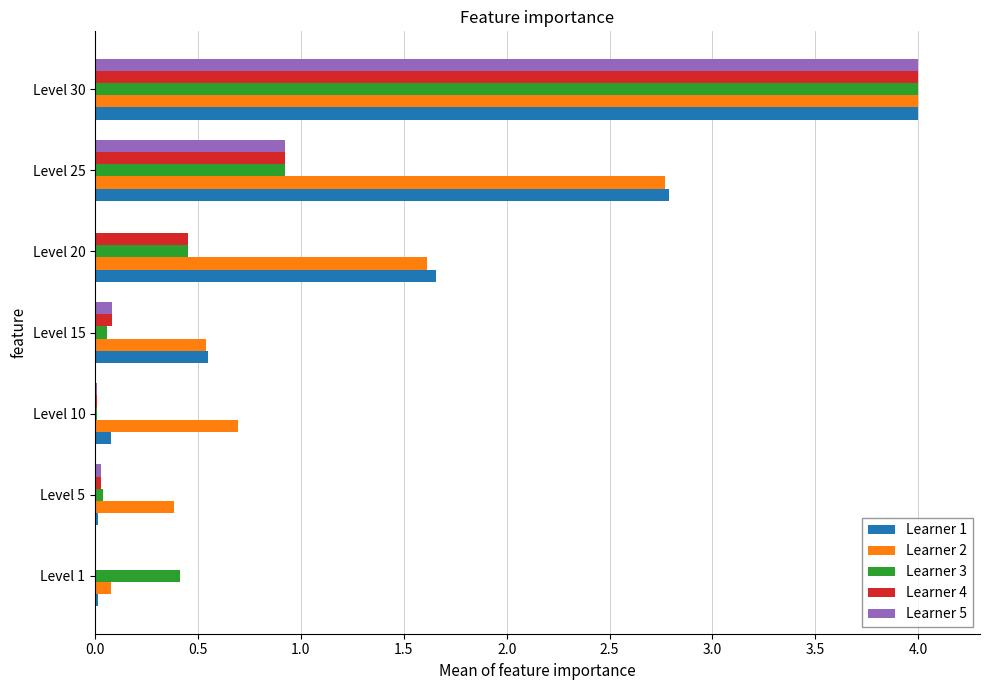

Which series has the largest total across all categories?

Learner 2